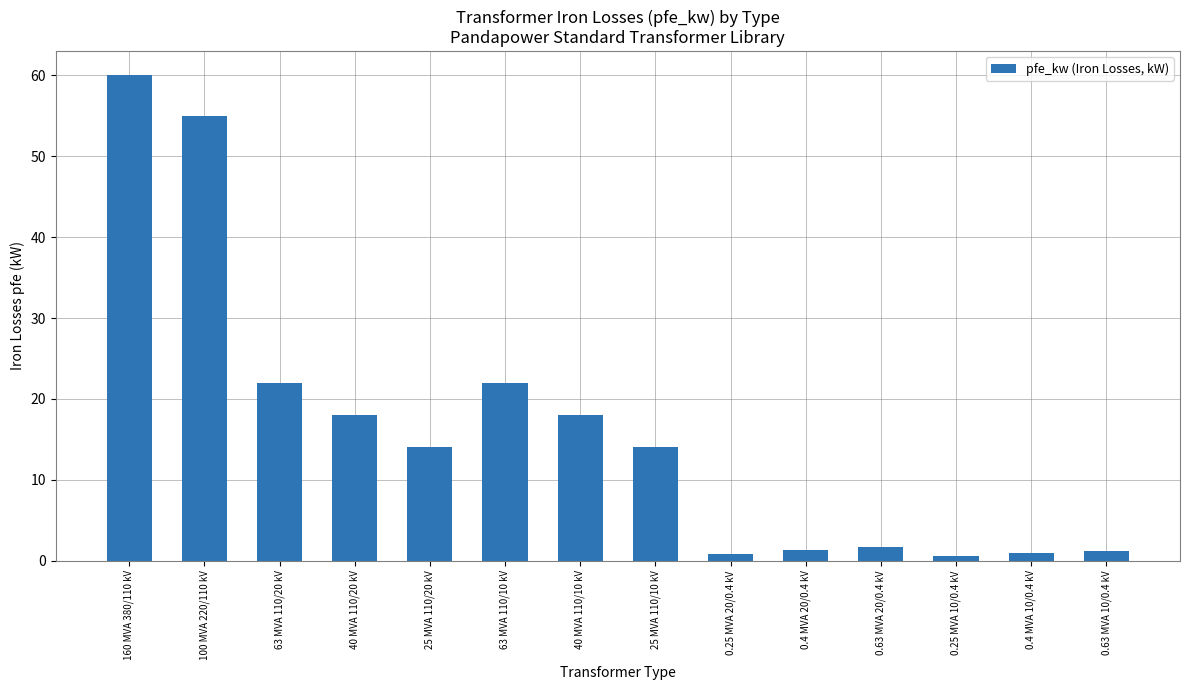

How many distinct data groups are displayed?

1